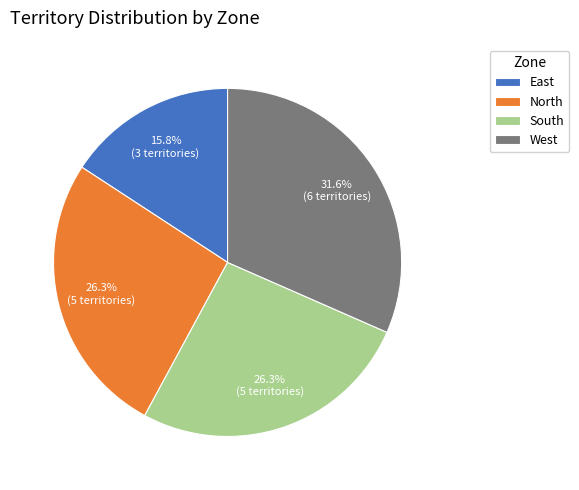

How many segments does this pie chart have?

4